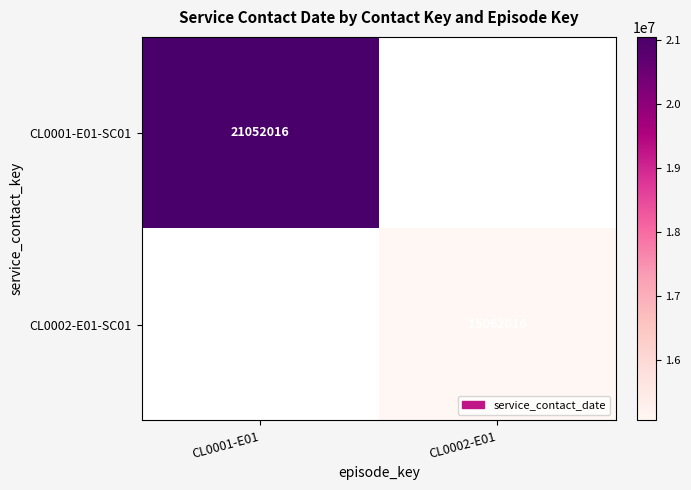

The CL0002-E01-SC01 series shows 15062016 at CL0002-E01. True or false?

True